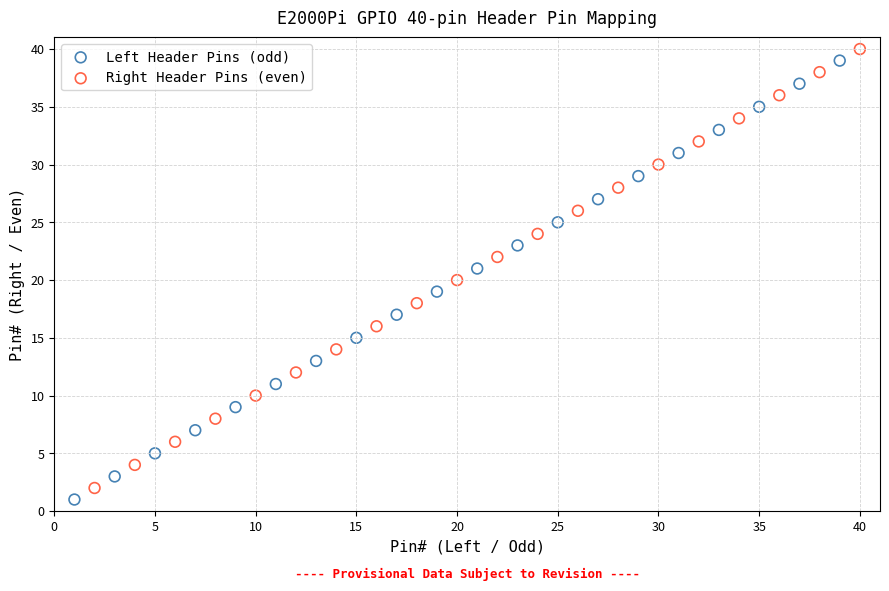

Which series contains the lowest Y value?

Left Header Pins (odd)